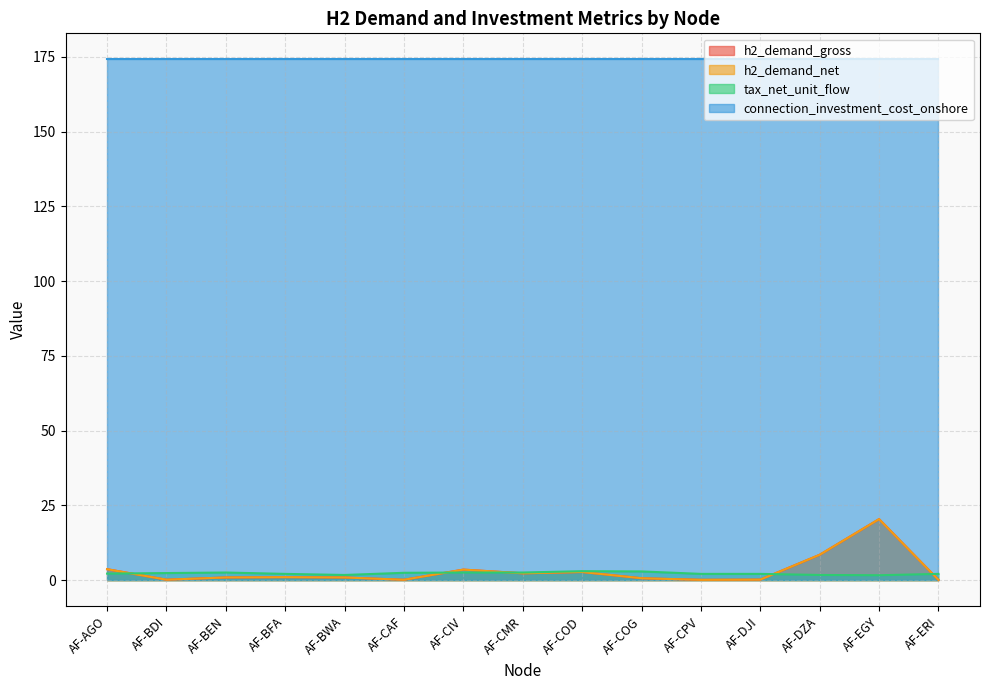

The h2_demand_net series shows 0.4 at AF-BWA. True or false?

False